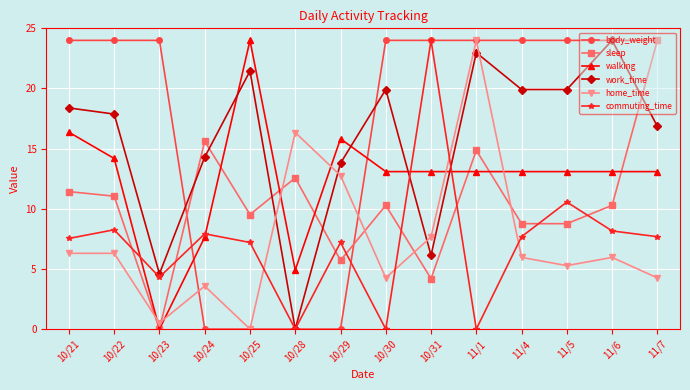

What is the difference between the work_time values at 11/1 and 10/31?

16.9